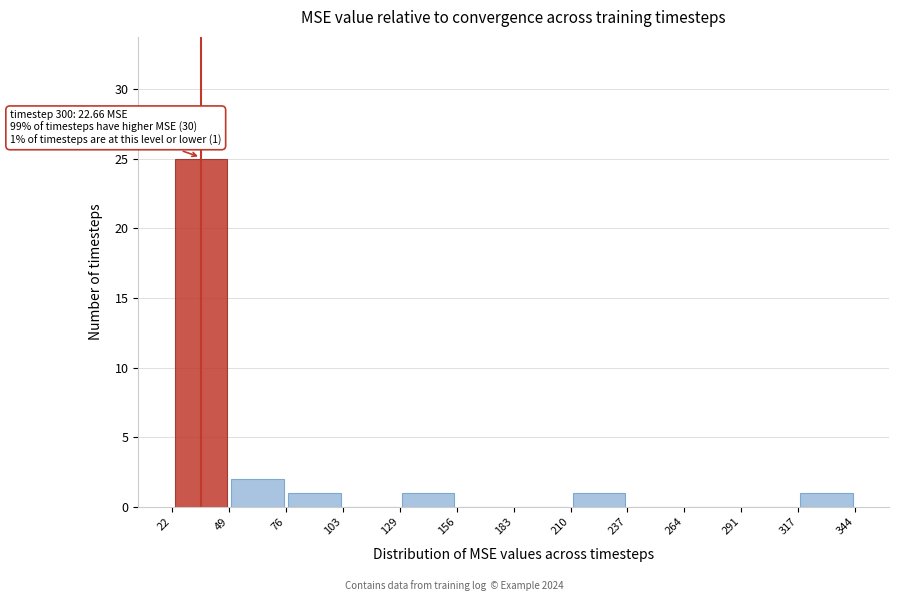

Which range on the x-axis has the tallest bar?

22 to 49